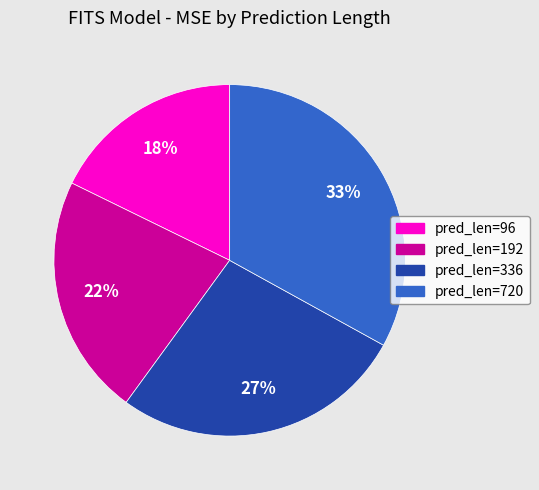

Is there a majority slice in this chart?

No